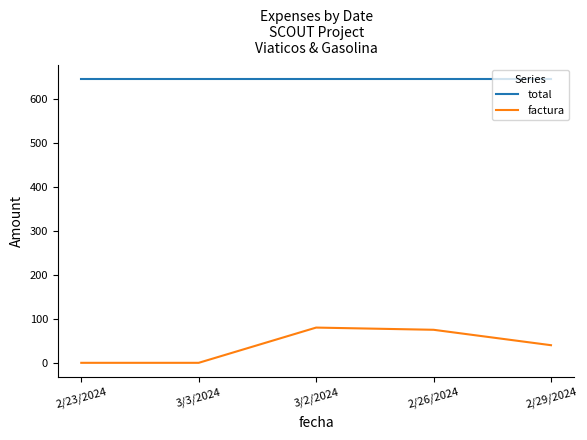

How many lines are shown in the chart?

2